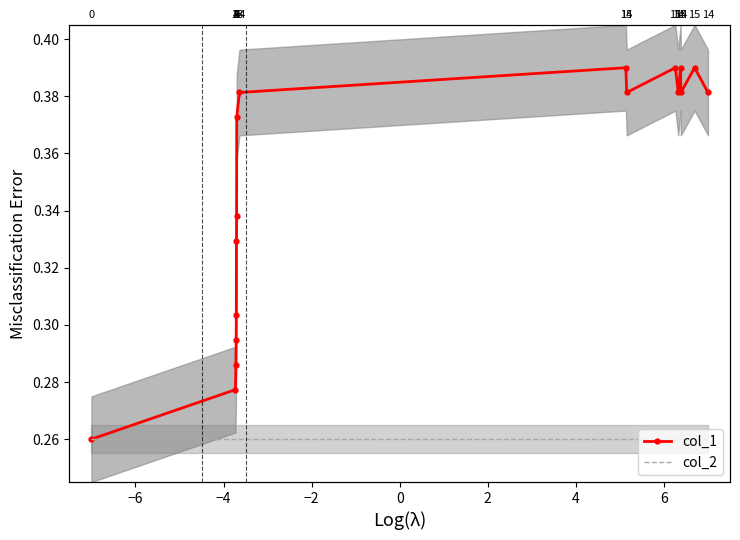

The col_1 series shows 0.3 at −6. True or false?

True